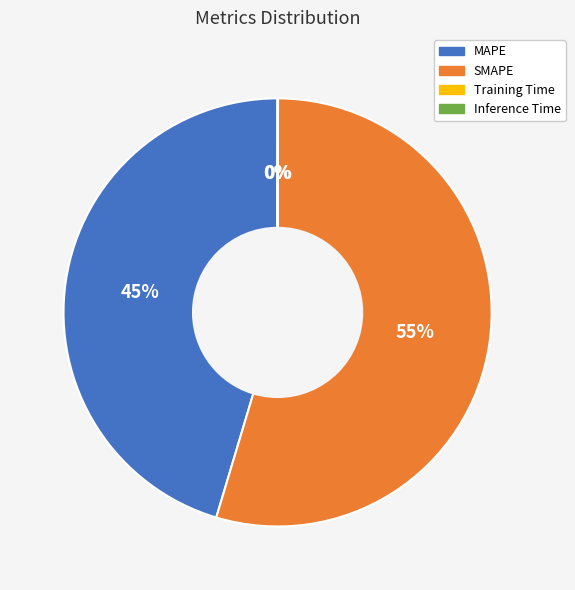

What percentage is the SMAPE slice, to the nearest percent?

55%